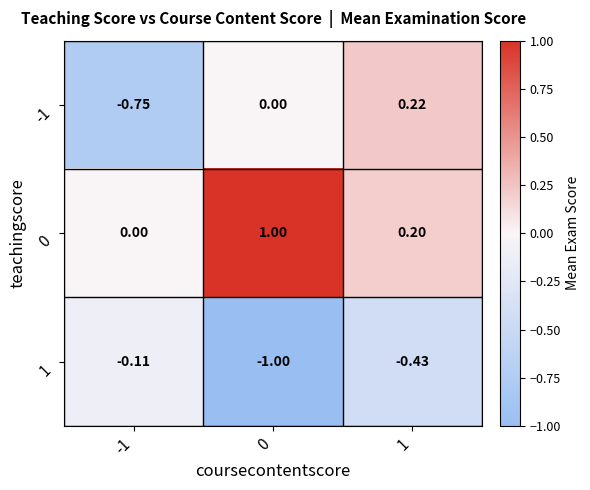

Is the value of 1 at 0 greater than the value of 0 at 0?

No